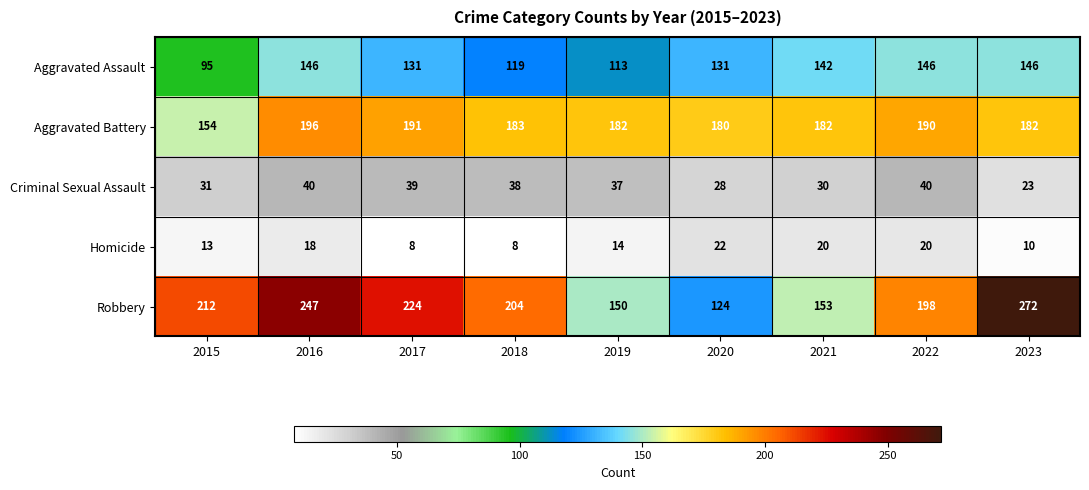

Is it true that Aggravated Battery equals 191 at 2017?

True